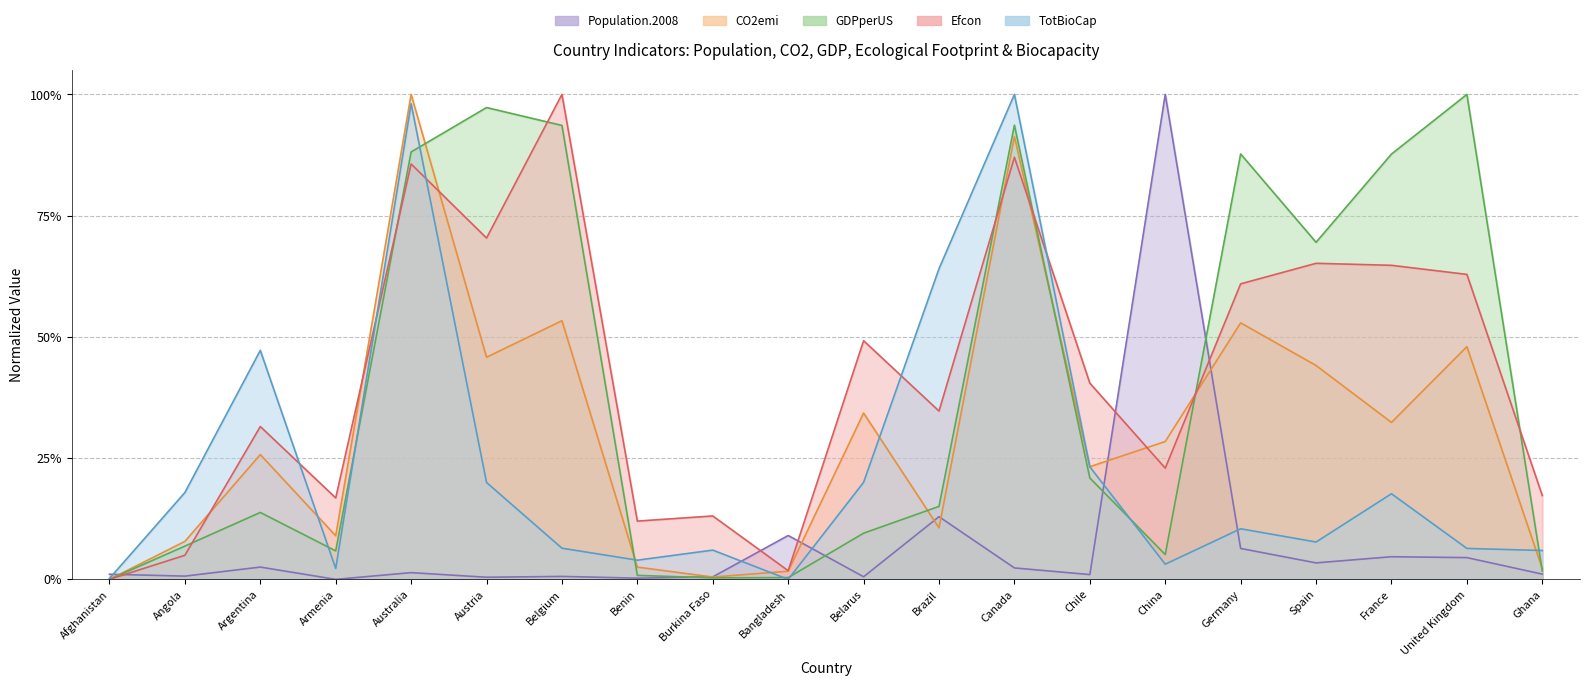

At which category does the chart reach its peak across all series?

China